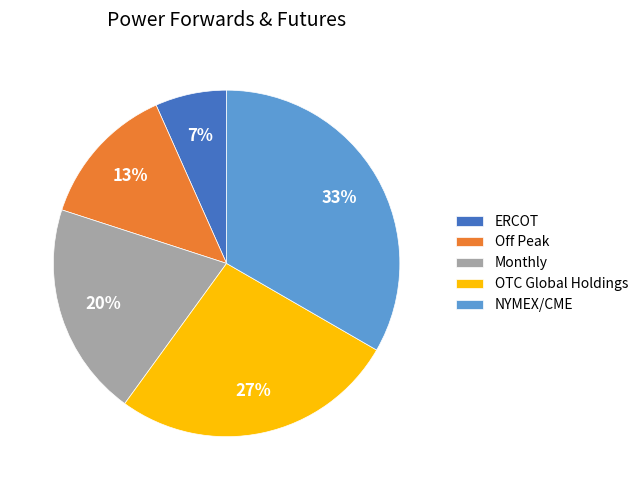

Does any single category account for the majority?

No